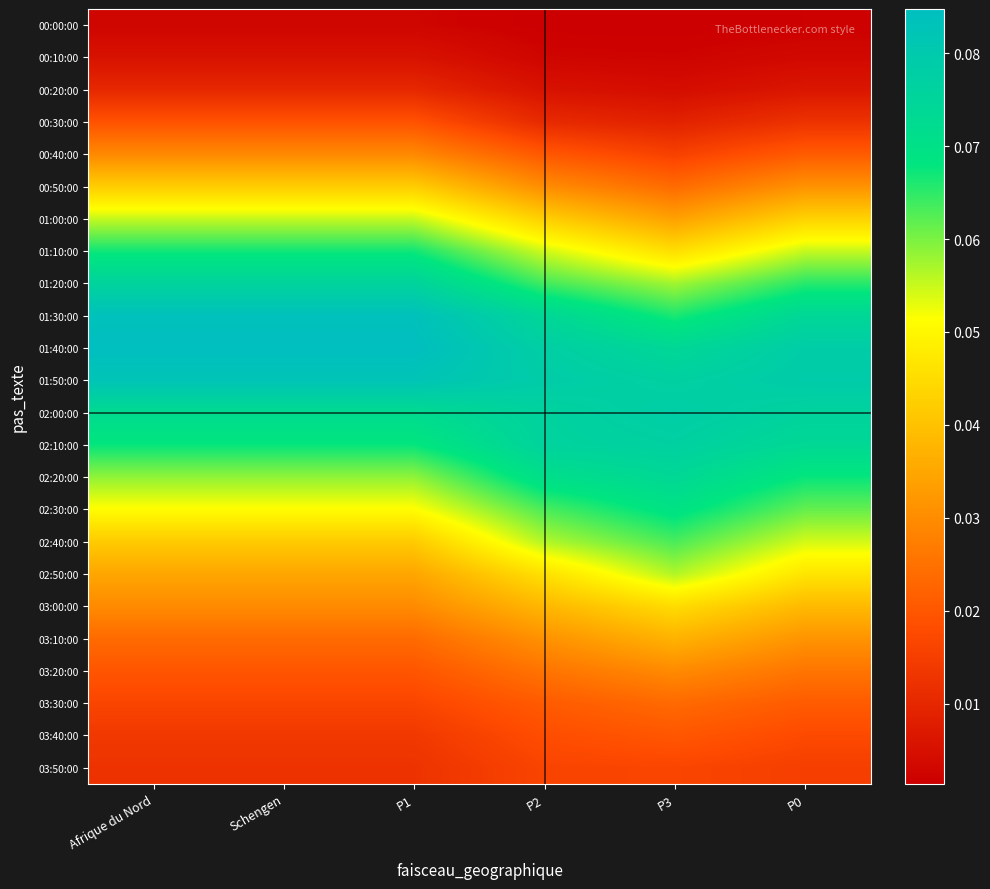

Reading right to left, transcribe all the data shown in this chart.

00:00:00: P0=0.0	P3=0.0	P2=0.0	P1=0.0	Schengen=0.0	Afrique du Nord=0.0
00:10:00: P0=0.0	P3=0.0	P2=0.0	P1=0.0	Schengen=0.0	Afrique du Nord=0.0
00:20:00: P0=0.0	P3=0.0	P2=0.0	P1=0.0	Schengen=0.0	Afrique du Nord=0.0
00:30:00: P0=0.0	P3=0.0	P2=0.0	P1=0.0	Schengen=0.0	Afrique du Nord=0.0
00:40:00: P0=0.0	P3=0.0	P2=0.0	P1=0.0	Schengen=0.0	Afrique du Nord=0.0
00:50:00: P0=0.0	P3=0.0	P2=0.0	P1=0.0	Schengen=0.0	Afrique du Nord=0.0
01:00:00: P0=0.0	P3=0.0	P2=0.0	P1=0.1	Schengen=0.1	Afrique du Nord=0.1
01:10:00: P0=0.1	P3=0.0	P2=0.1	P1=0.1	Schengen=0.1	Afrique du Nord=0.1
01:20:00: P0=0.1	P3=0.1	P2=0.1	P1=0.1	Schengen=0.1	Afrique du Nord=0.1
01:30:00: P0=0.1	P3=0.1	P2=0.1	P1=0.1	Schengen=0.1	Afrique du Nord=0.1
01:40:00: P0=0.1	P3=0.1	P2=0.1	P1=0.1	Schengen=0.1	Afrique du Nord=0.1
01:50:00: P0=0.1	P3=0.1	P2=0.1	P1=0.1	Schengen=0.1	Afrique du Nord=0.1
02:00:00: P0=0.1	P3=0.1	P2=0.1	P1=0.1	Schengen=0.1	Afrique du Nord=0.1
02:10:00: P0=0.1	P3=0.1	P2=0.1	P1=0.1	Schengen=0.1	Afrique du Nord=0.1
02:20:00: P0=0.1	P3=0.1	P2=0.1	P1=0.1	Schengen=0.1	Afrique du Nord=0.1
02:30:00: P0=0.1	P3=0.1	P2=0.1	P1=0.1	Schengen=0.1	Afrique du Nord=0.1
02:40:00: P0=0.1	P3=0.1	P2=0.1	P1=0.0	Schengen=0.0	Afrique du Nord=0.0
02:50:00: P0=0.0	P3=0.1	P2=0.0	P1=0.0	Schengen=0.0	Afrique du Nord=0.0
03:00:00: P0=0.0	P3=0.0	P2=0.0	P1=0.0	Schengen=0.0	Afrique du Nord=0.0
03:10:00: P0=0.0	P3=0.0	P2=0.0	P1=0.0	Schengen=0.0	Afrique du Nord=0.0
03:20:00: P0=0.0	P3=0.0	P2=0.0	P1=0.0	Schengen=0.0	Afrique du Nord=0.0
03:30:00: P0=0.0	P3=0.0	P2=0.0	P1=0.0	Schengen=0.0	Afrique du Nord=0.0
03:40:00: P0=0.0	P3=0.0	P2=0.0	P1=0.0	Schengen=0.0	Afrique du Nord=0.0
03:50:00: P0=0.0	P3=0.0	P2=0.0	P1=0.0	Schengen=0.0	Afrique du Nord=0.0